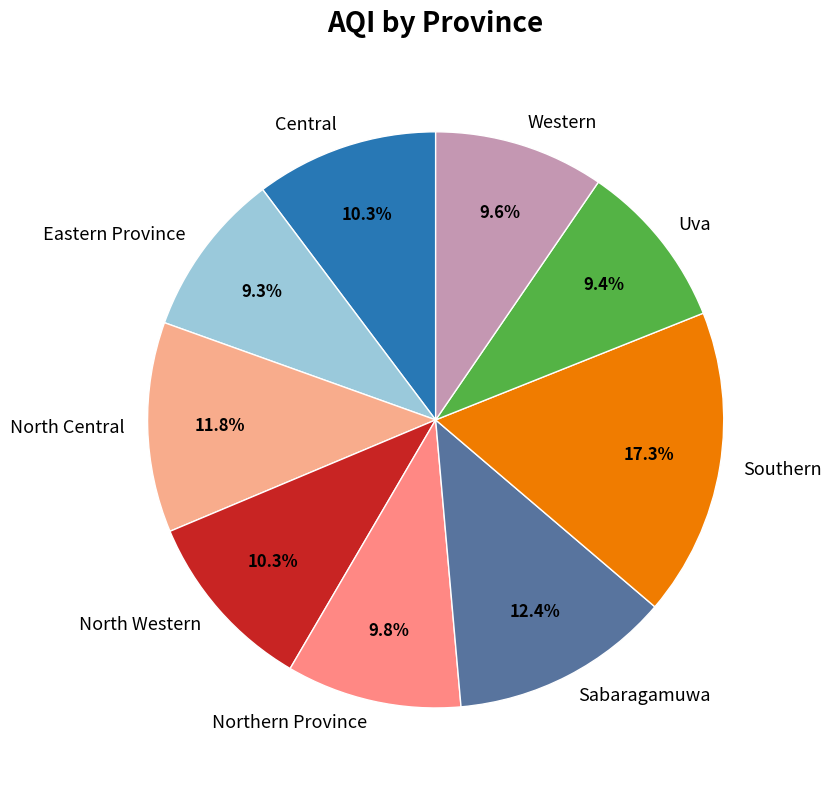

What percentage do North Central and Central together represent?

22.1%